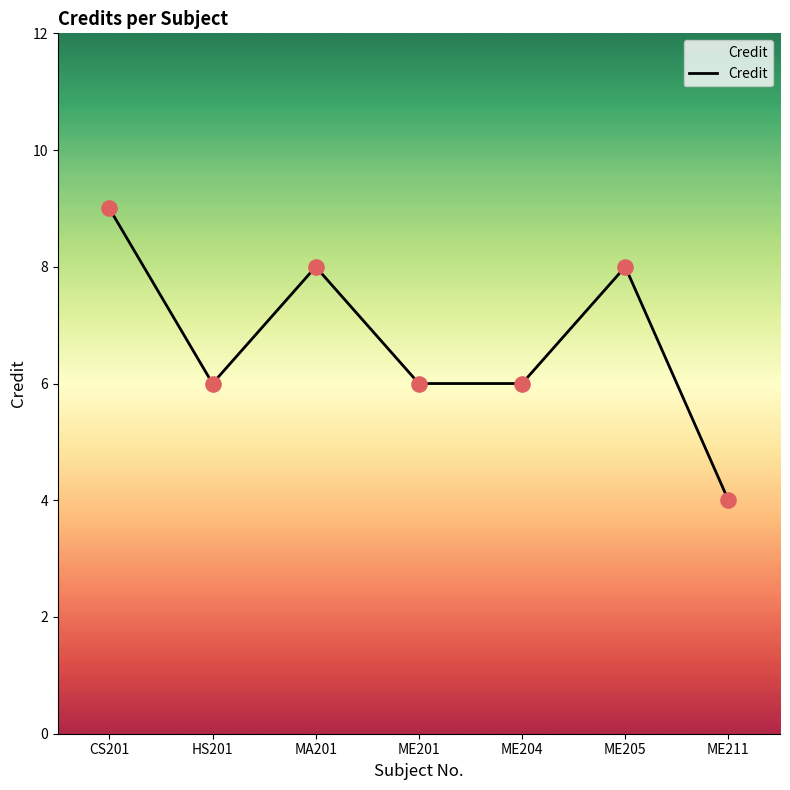

What is the change in value from MA201 to ME204?

-2